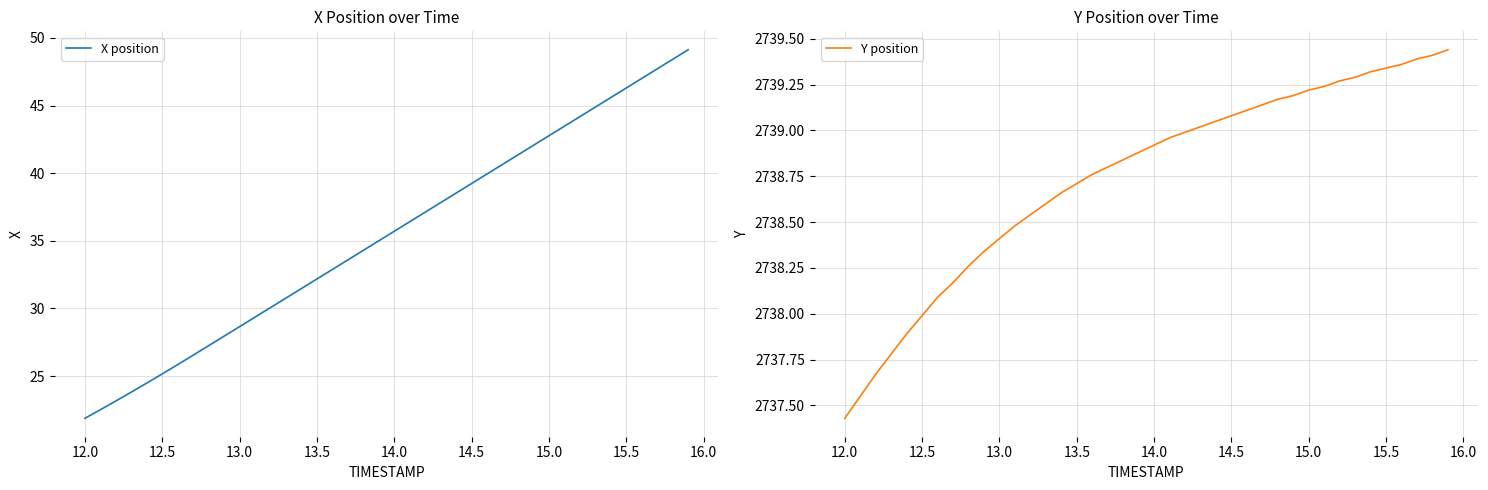

Count the number of data series in this chart.

2